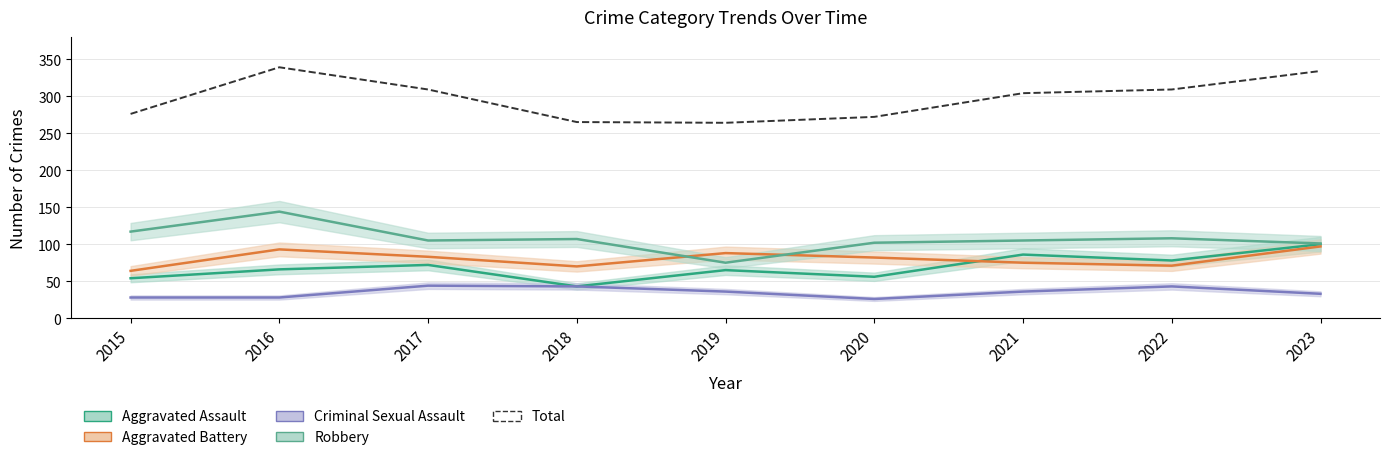

The Total series shows 459 at 2023. True or false?

False